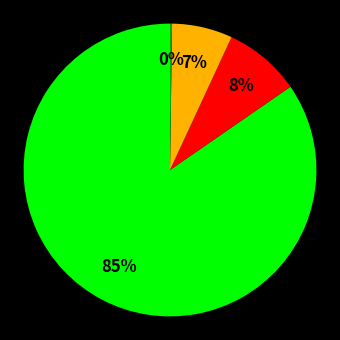

To the nearest percent, what is the average slice percentage?

25%